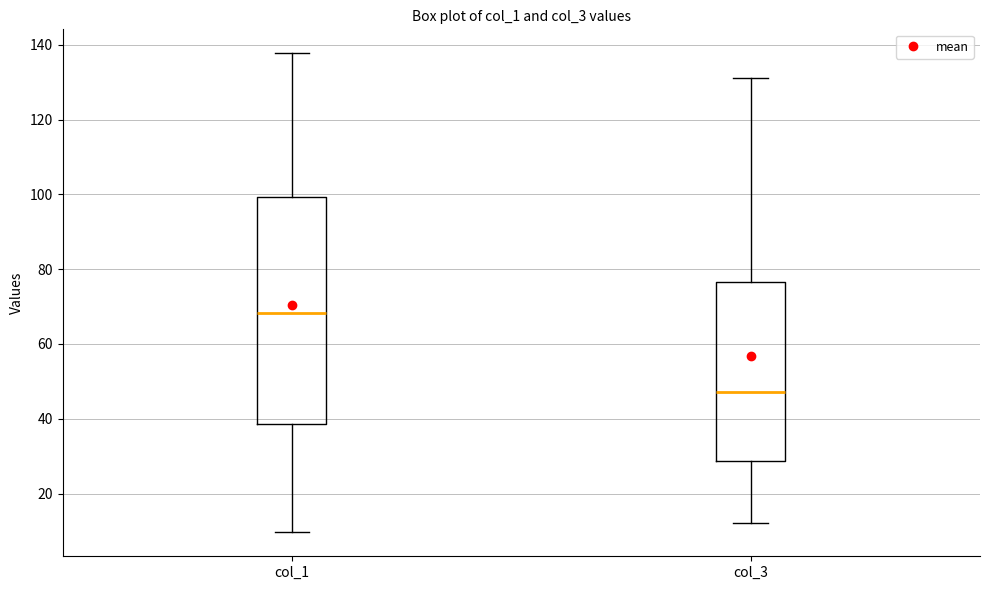

Reading left to right, read every box against the y-axis: the position of its median line, the range the box covers, and the ends of its whiskers. The values are not printed on the chart, so give them approximately, as read against the axis.

col_1: median 68, box 38 to 100, whiskers 10 to 138
col_3: median 48, box 28 to 76, whiskers 12 to 130